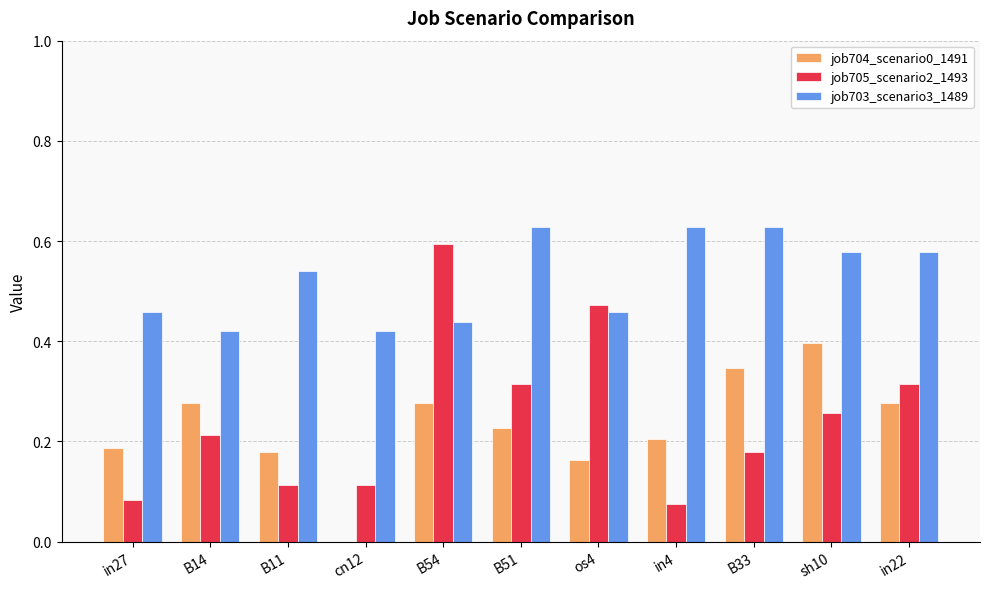

The job704_scenario0_1491 series shows 0.4 at sh10. True or false?

True